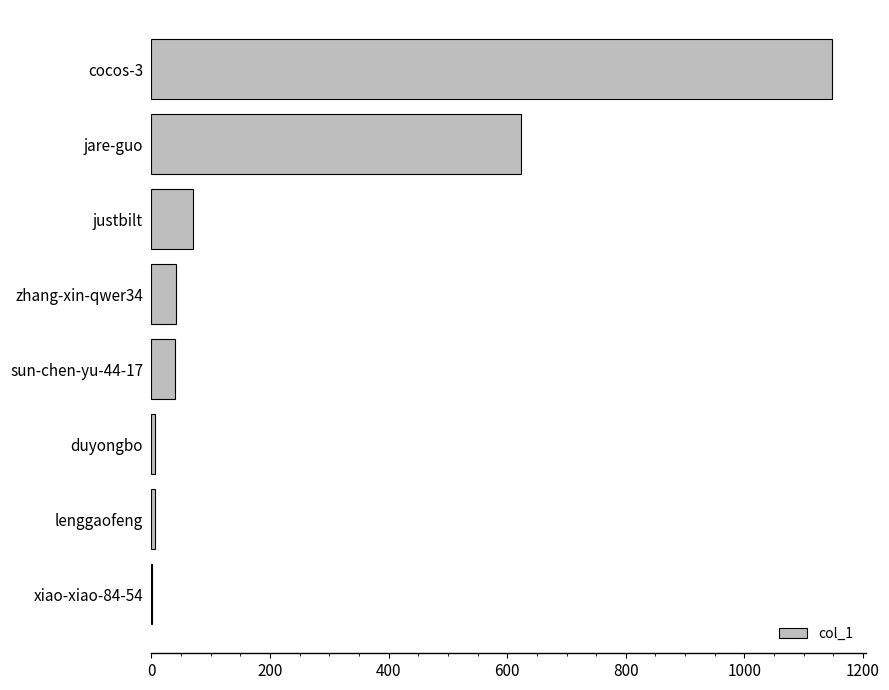

Does the chart contain stacked bars?

No